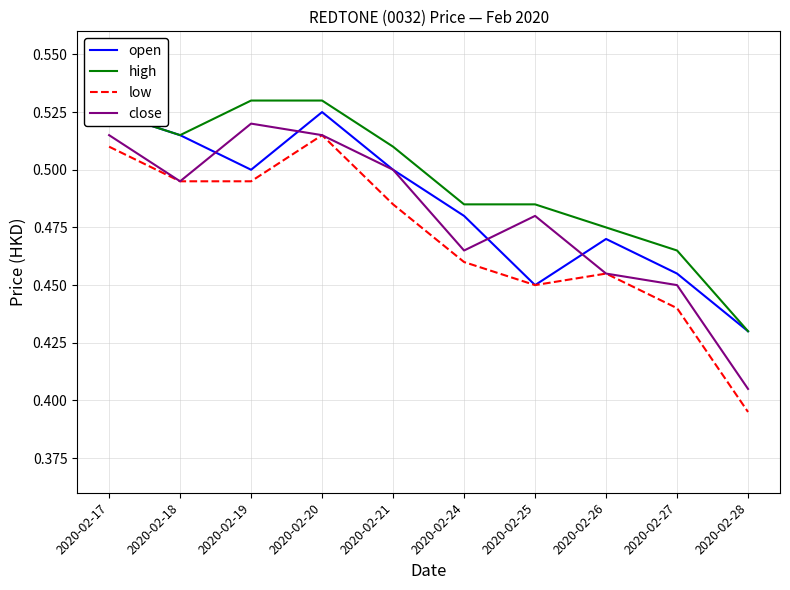

What is the sum of the close values at 2020-02-28 and 2020-02-24?

0.9